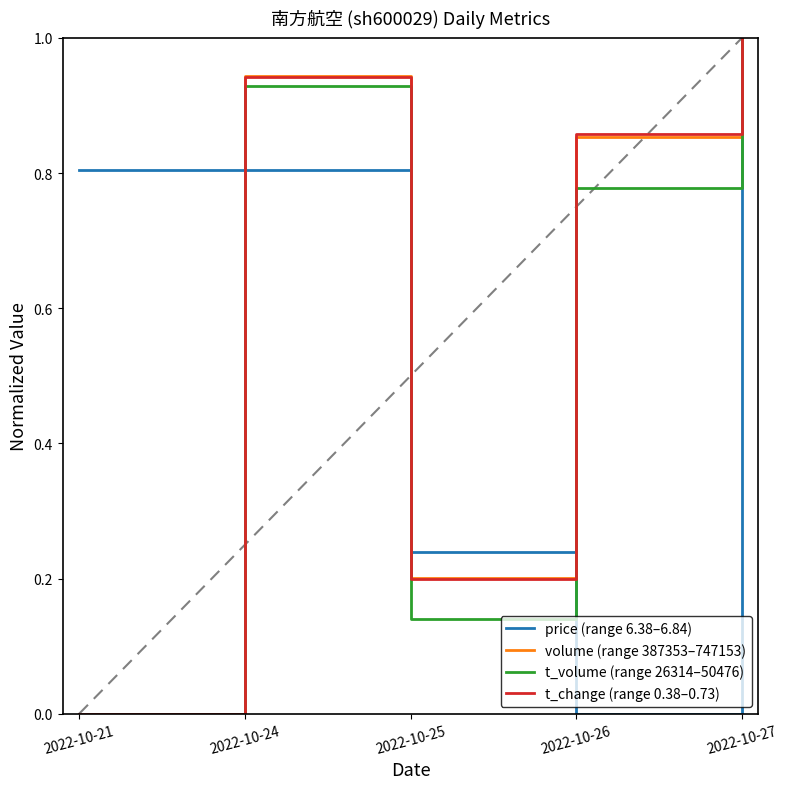

Where is volume (range 387353–747153) nearest to the value 0?

2022-10-21